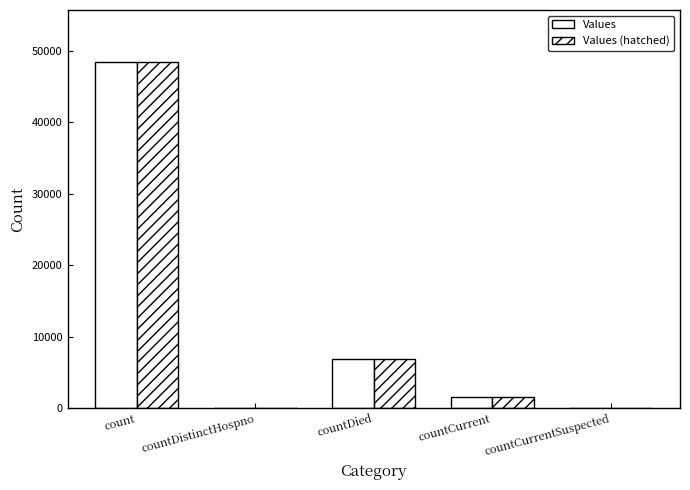

What is the difference between the Values (hatched) values at count and countDistinctHospno?

48456